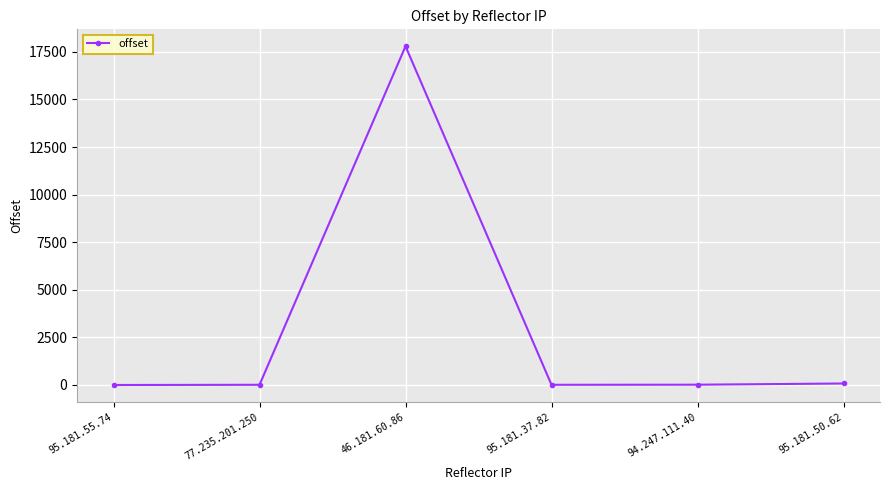

What is the average value?

2979